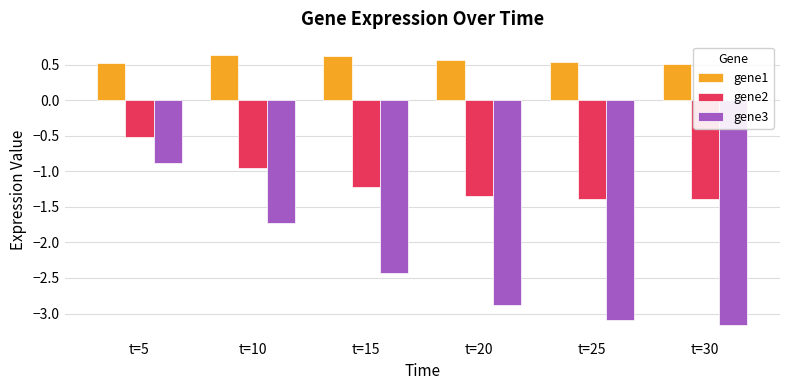

What are all the series names shown in the legend?

gene1, gene2, gene3